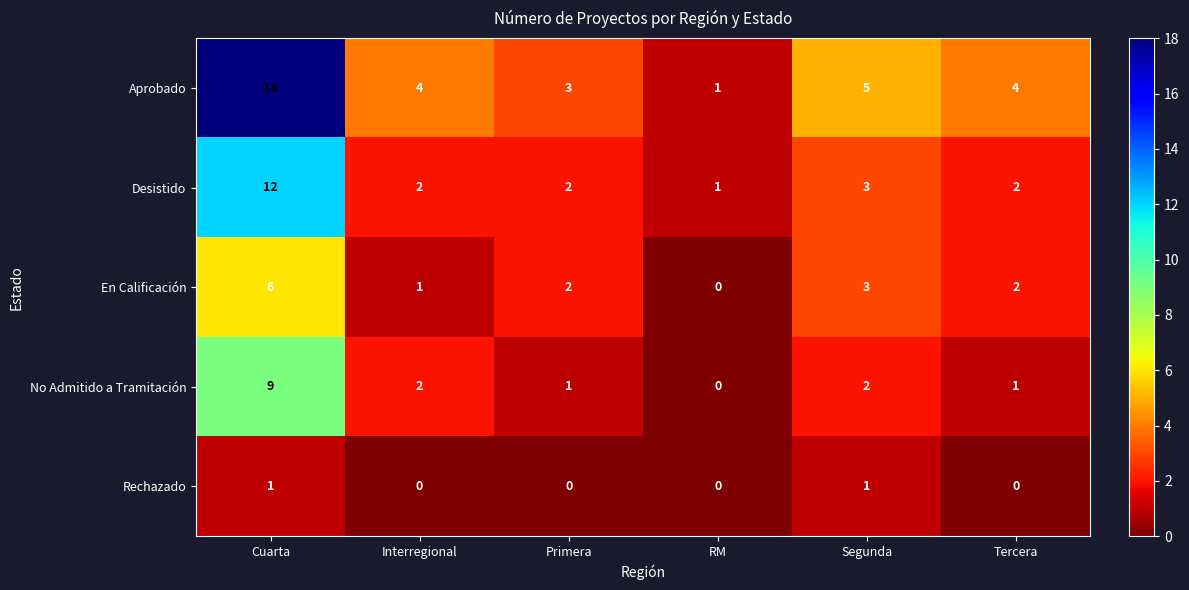

Which series has the largest range (max minus min)?

Aprobado